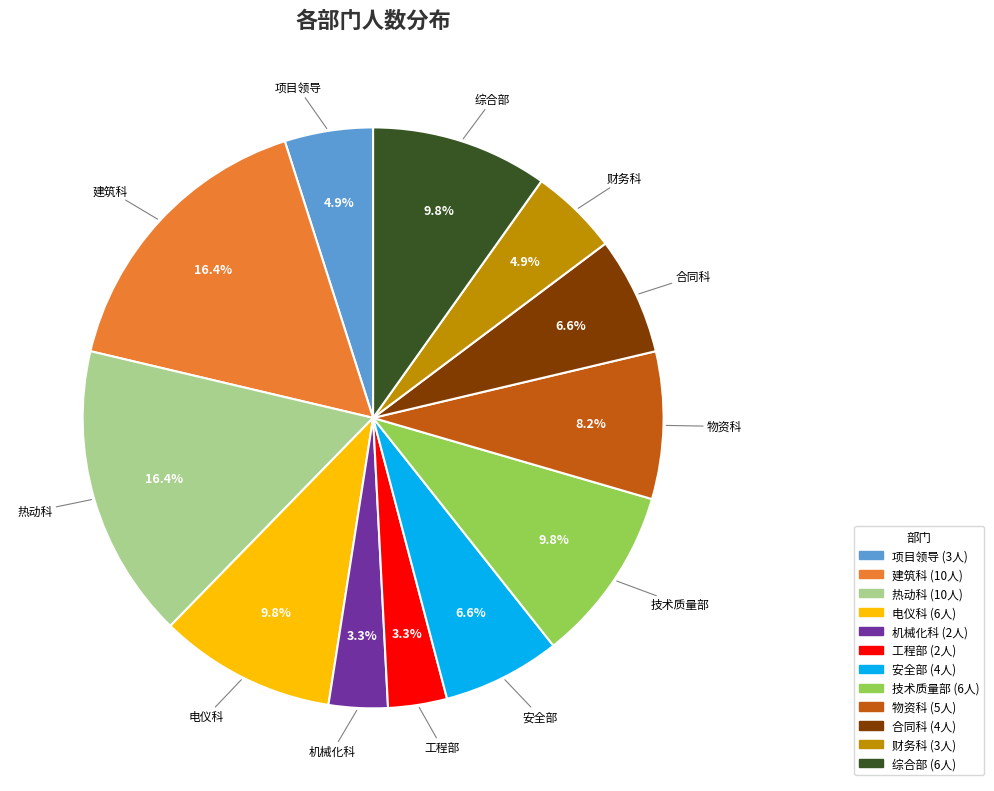

True or false: 项目领导 accounts for 5% of the total.

True